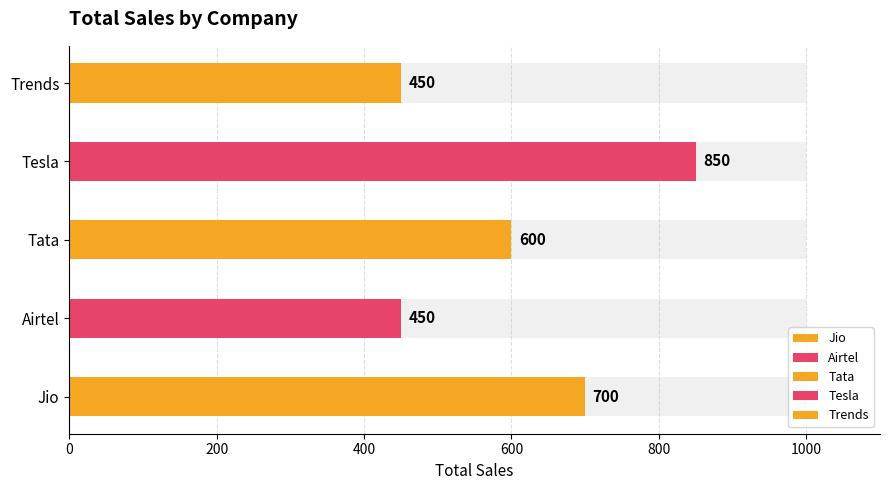

What is the minimum value shown in the chart?

450